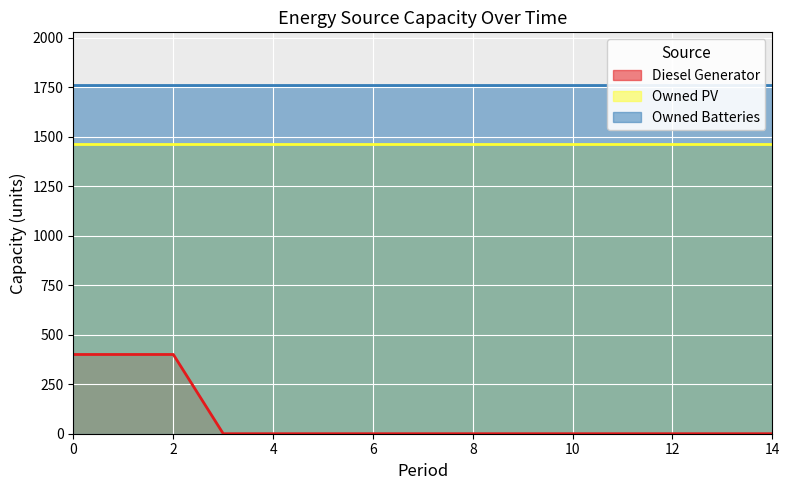

List the series in order of their peak value, lowest first.

Diesel Generator, Owned PV, Owned Batteries